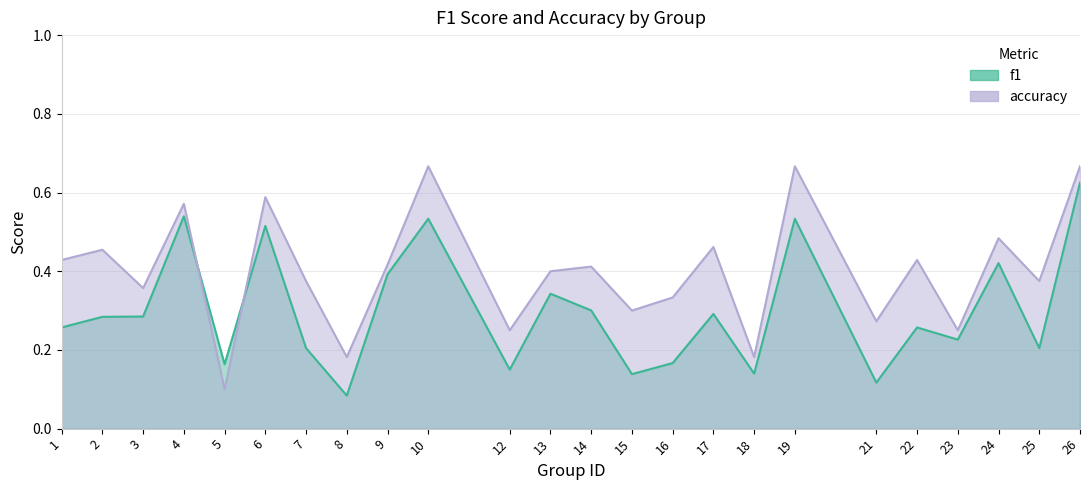

What is the value of the accuracy point at the 15th from the left?

0.3